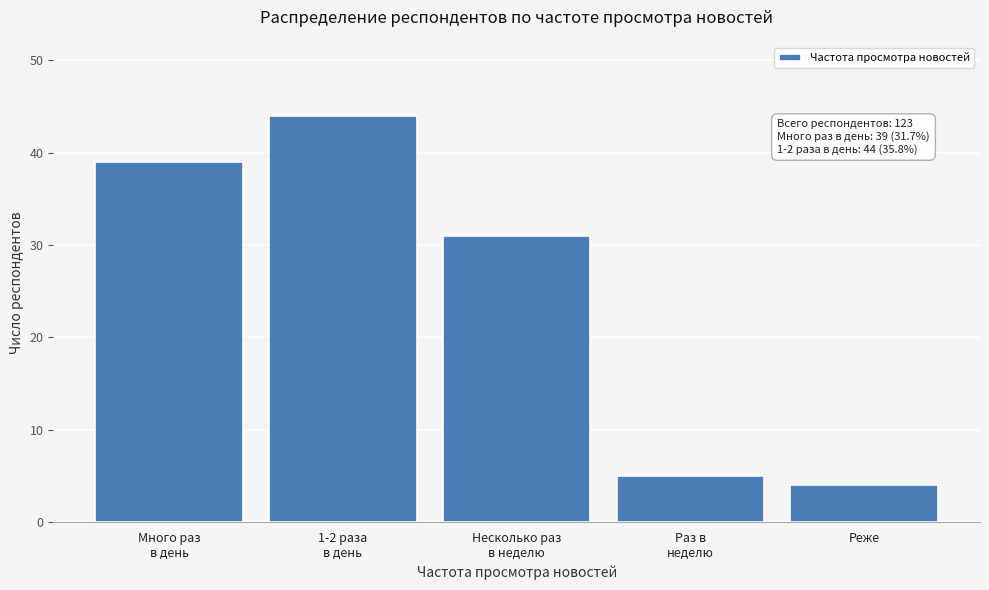

Reading left to right, list all the values displayed in this chart.

39	44	31	5	4